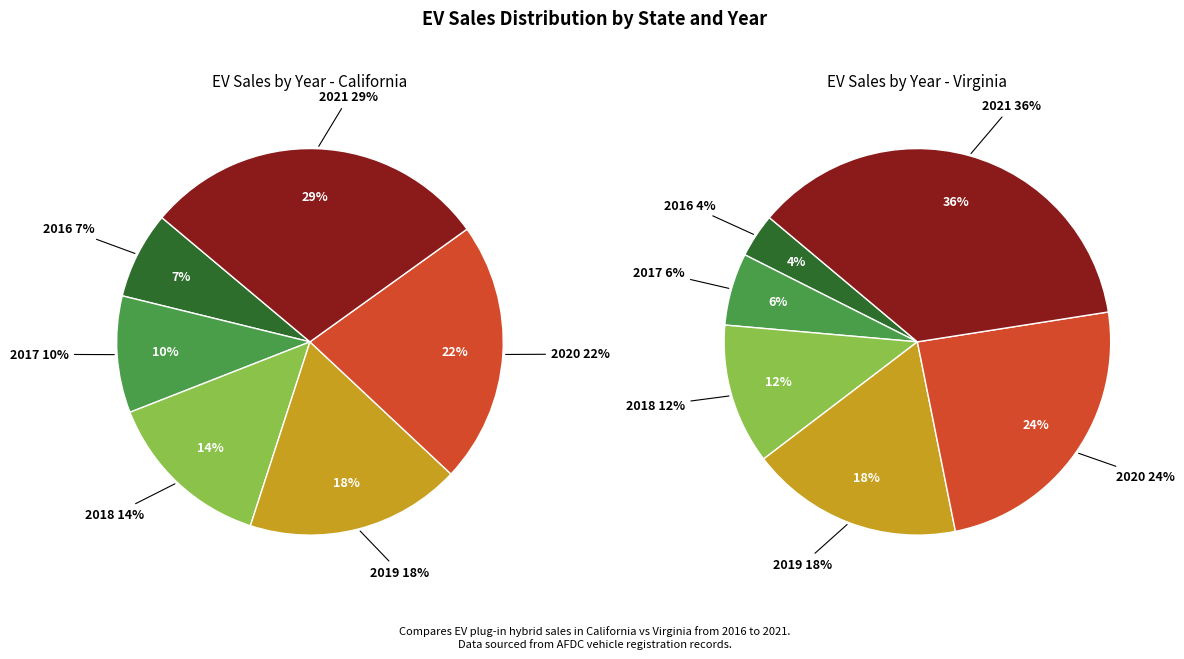

To the nearest percent, what percentage of the pie is 2016?

7%